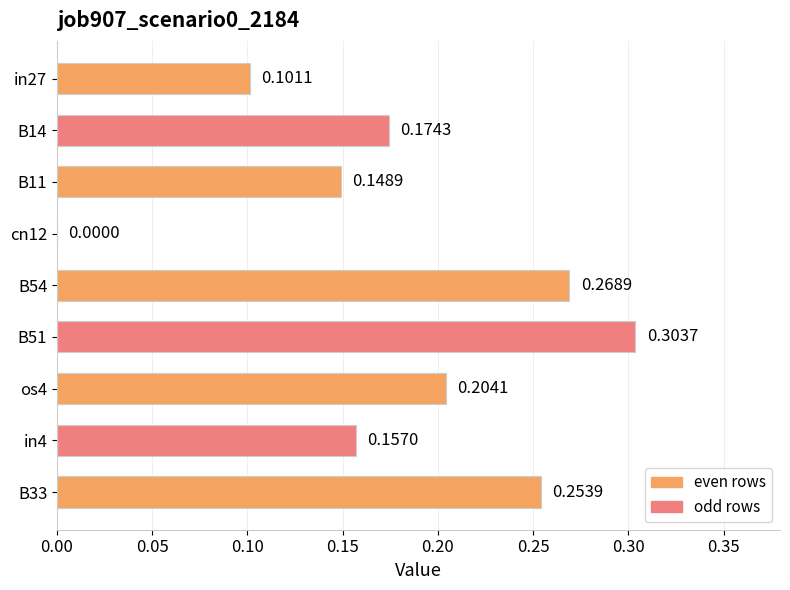

Are the bars horizontal?

Yes